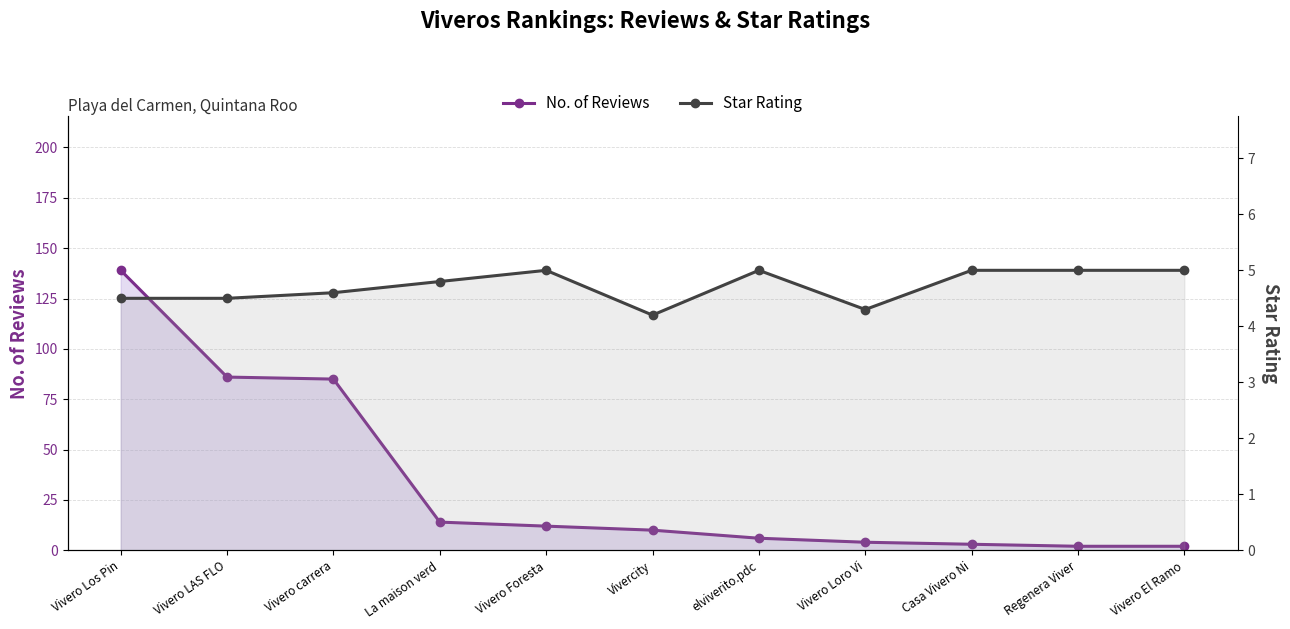

Which label corresponds to the smallest value in the chart?

Regenera Viver